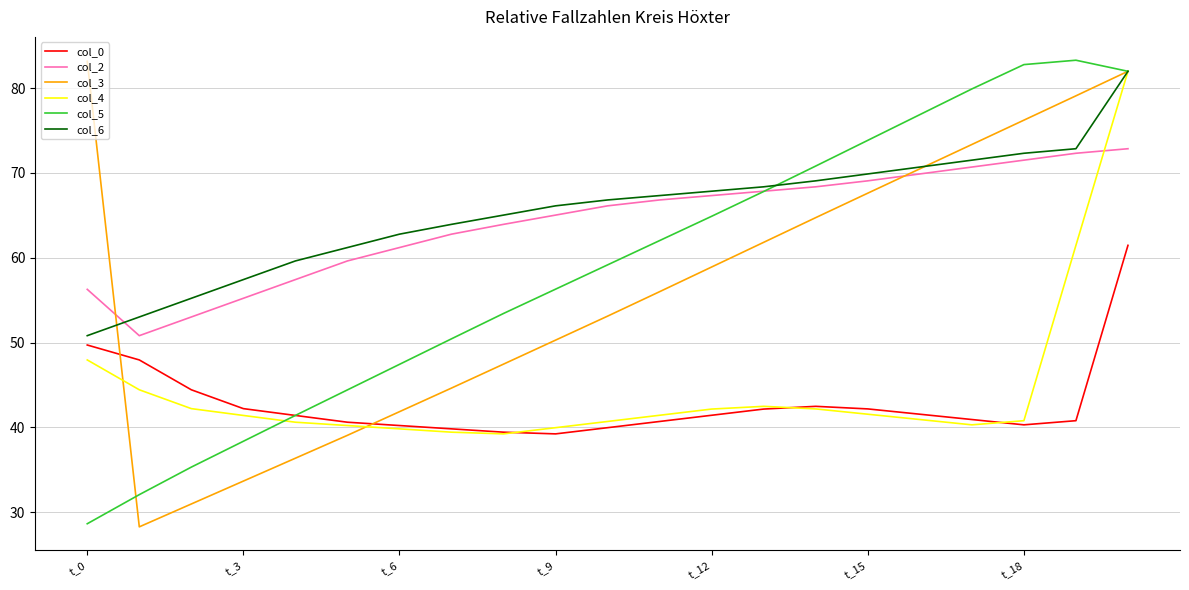

True or false: col_6 has more than 2 points higher than both neighbors.

False